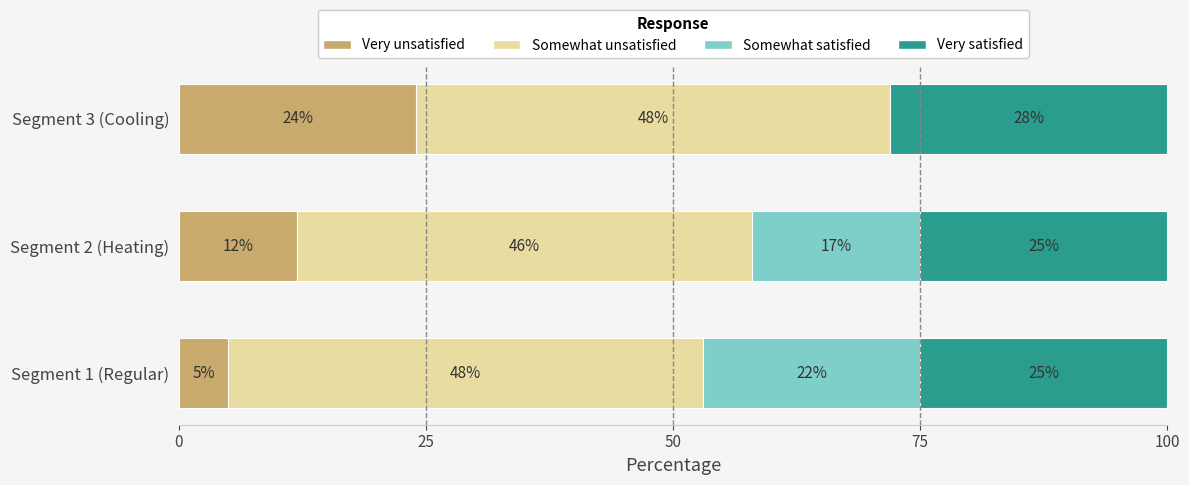

Where is Very unsatisfied nearest to the value 14?

Segment 2 (Heating)